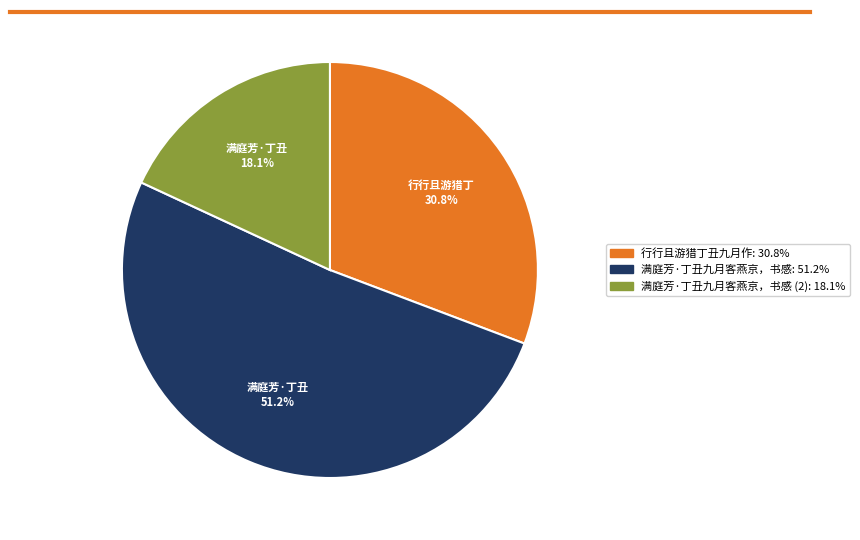

Is there a majority slice in this chart?

Yes